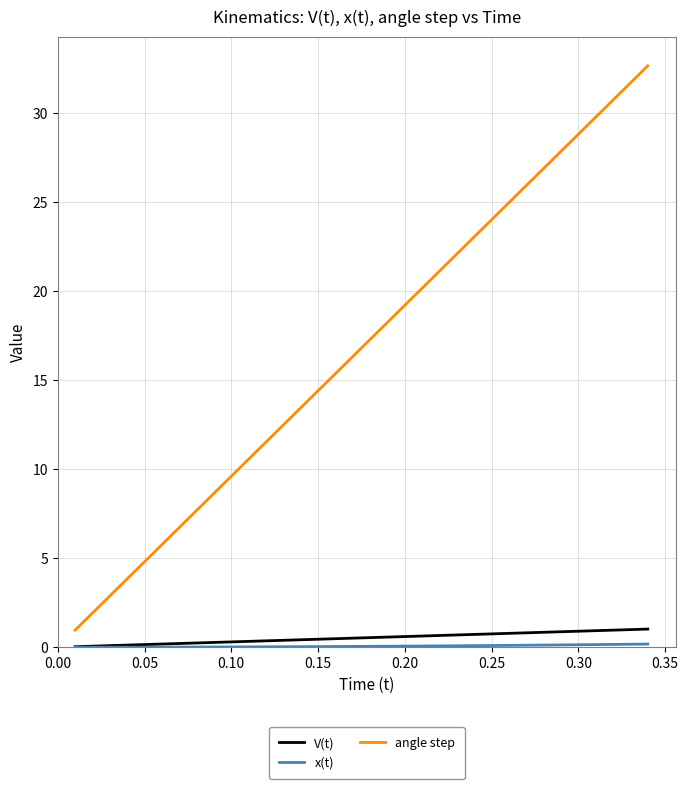

What is the difference between the maximum and minimum values in the angle step series?

31.7